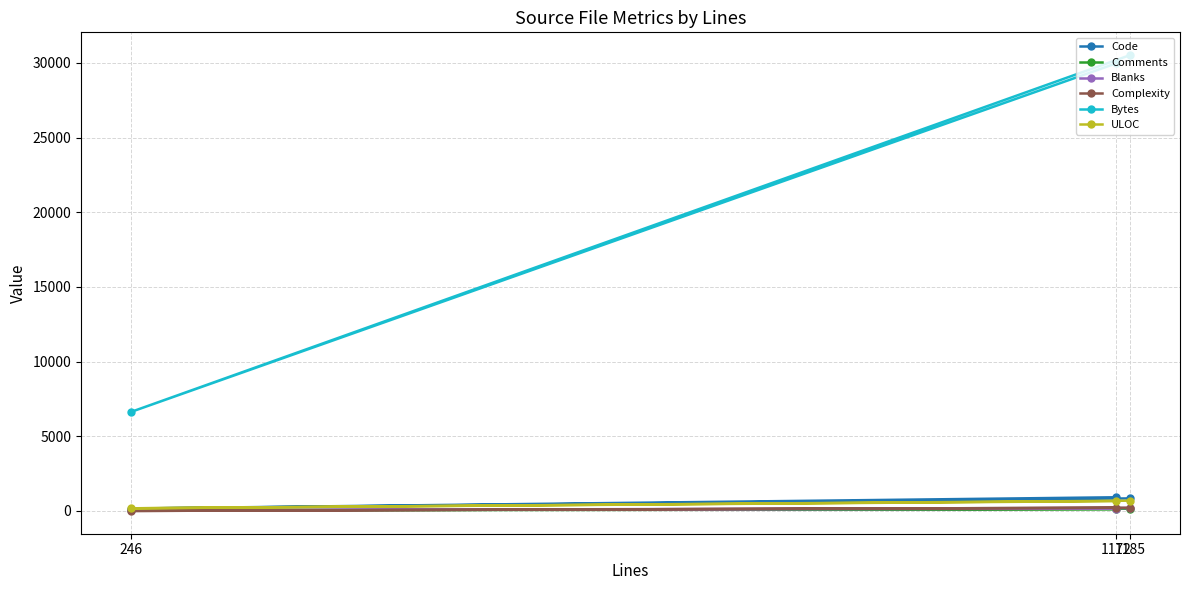

What is the difference between the second highest and minimum values in the Complexity series?

214